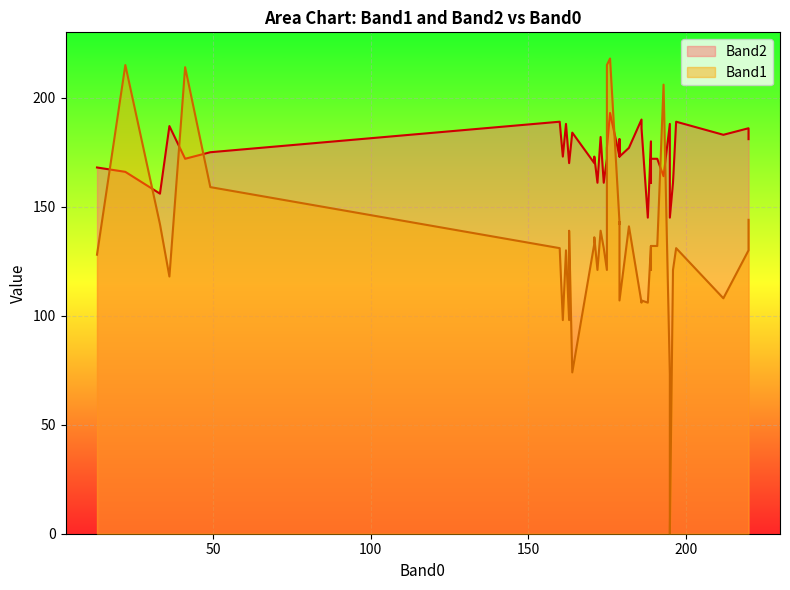

Rank the series at 13 from lowest to highest value.

Band1, Band2